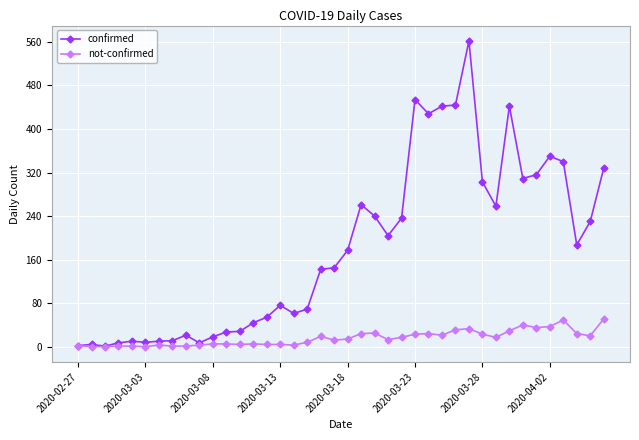

List the series in order of their peak value, lowest first.

not-confirmed, confirmed